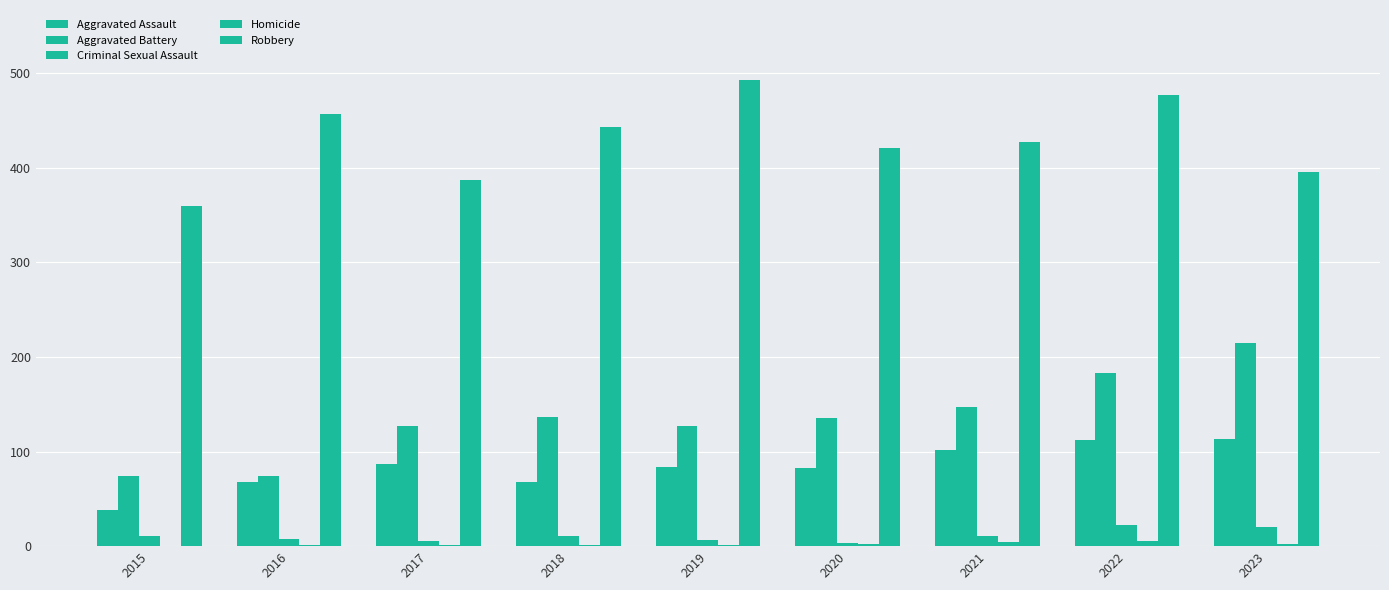

How many groups of bars are there?

9